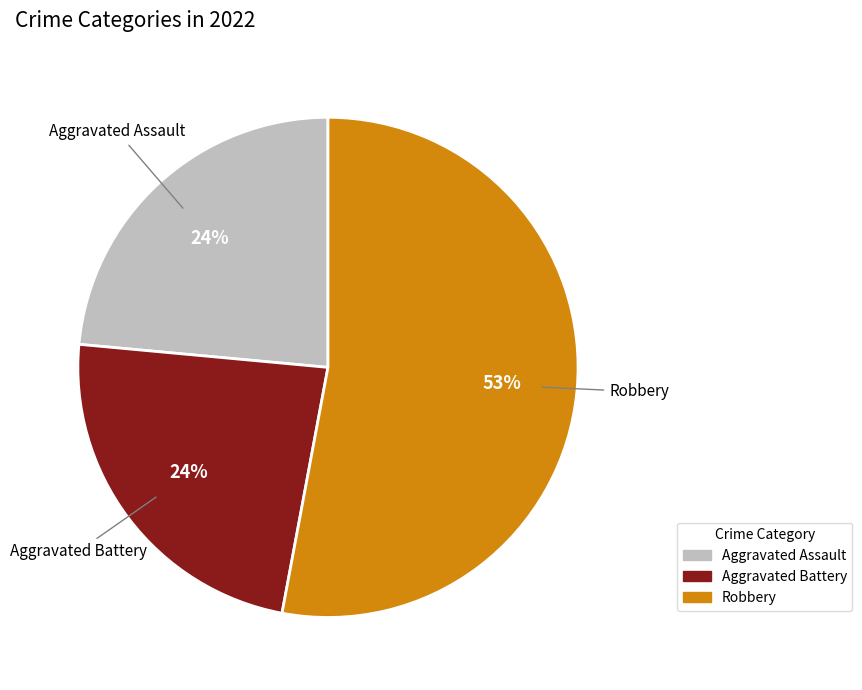

To the nearest percent, what is the difference between the largest and smallest slice percentages?

29%